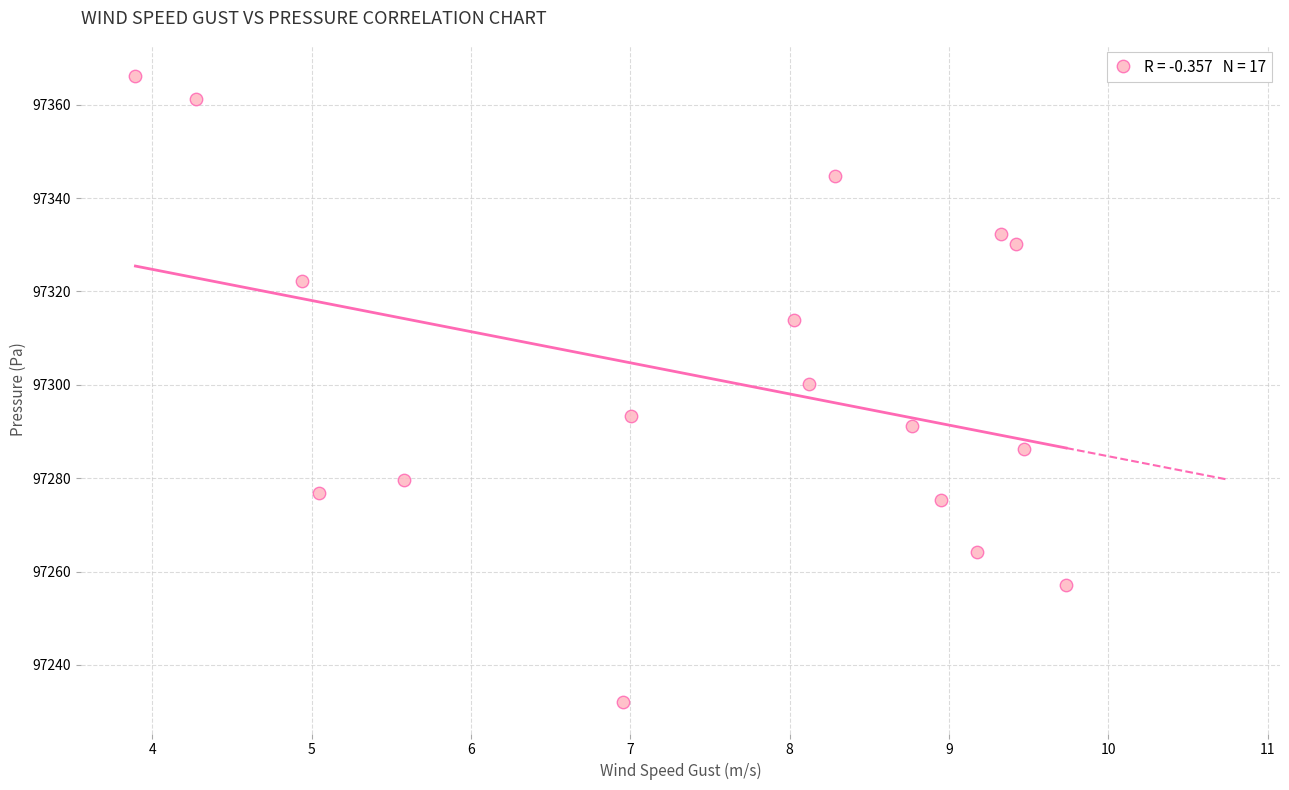

What is the range of Y values (max minus min)?

134.1